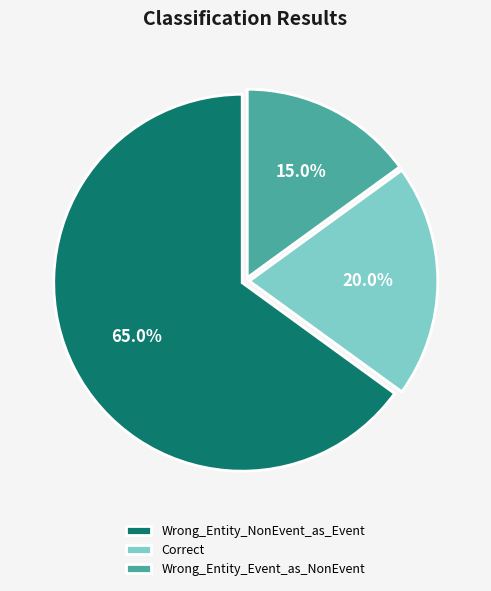

What percentage is the Correct slice, to the nearest percent?

20%